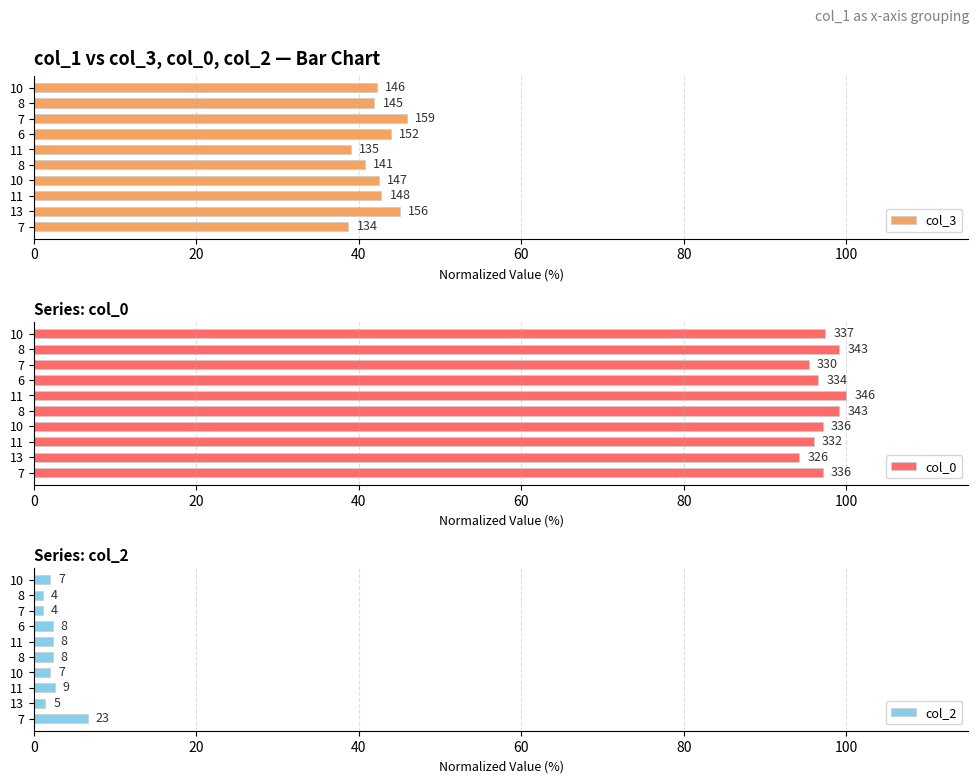

Does the chart contain stacked bars?

No